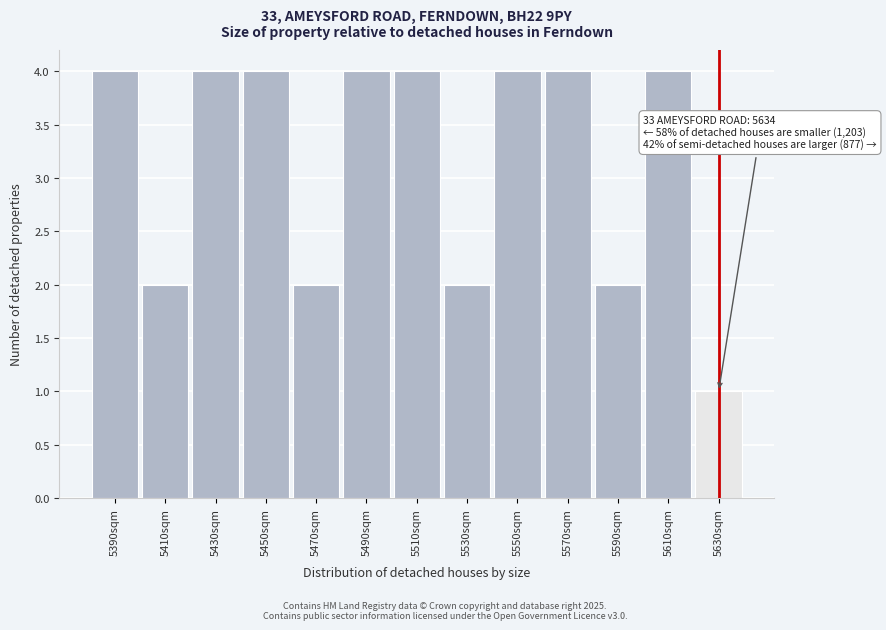

Reading right to left, what are all the values shown in this chart?

1	4	2	4	4	2	4	4	2	4	4	2	4